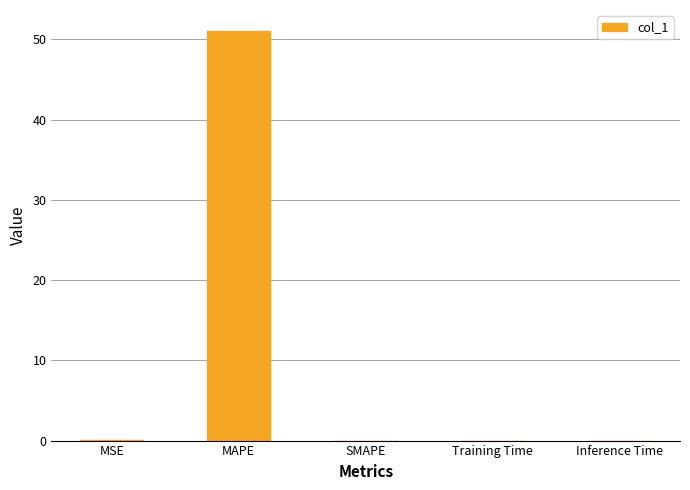

What is the maximum value shown in the chart?

51.1